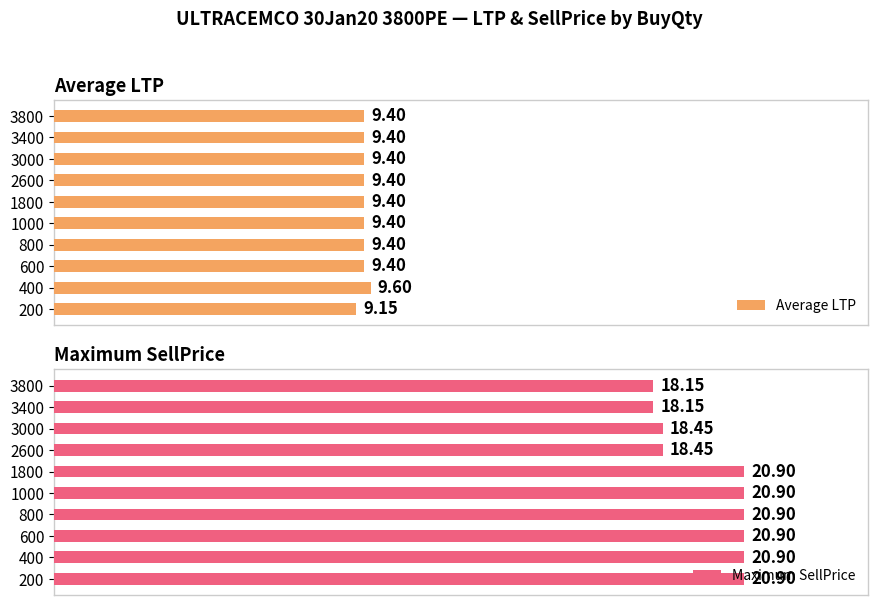

Between 800 and 3800, which series saw the biggest shift?

Maximum SellPrice